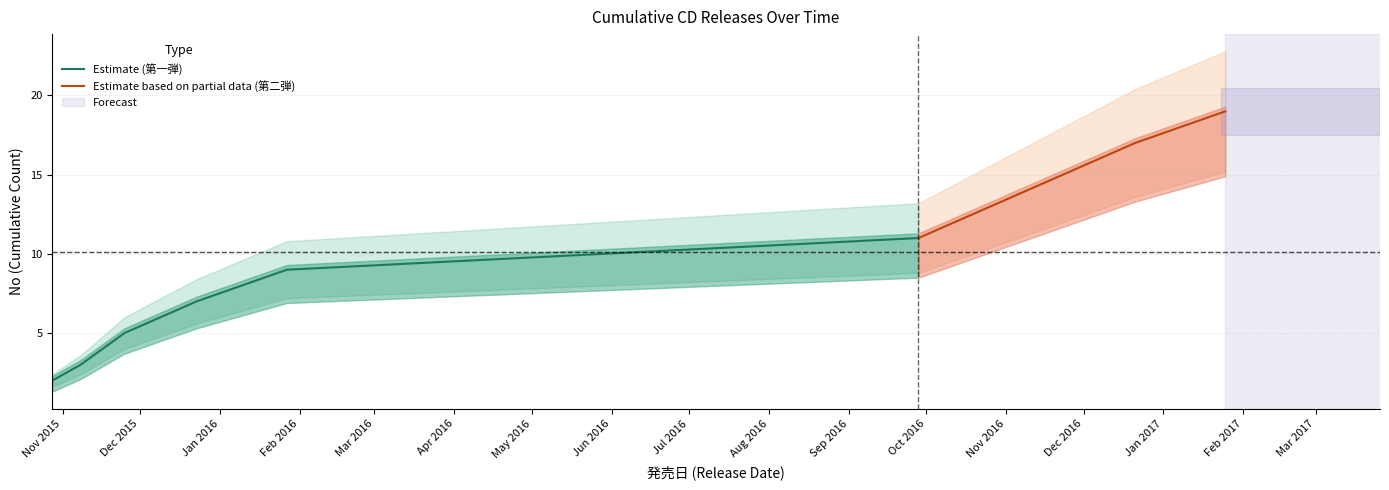

What position from the right is 2016-11-23?

3